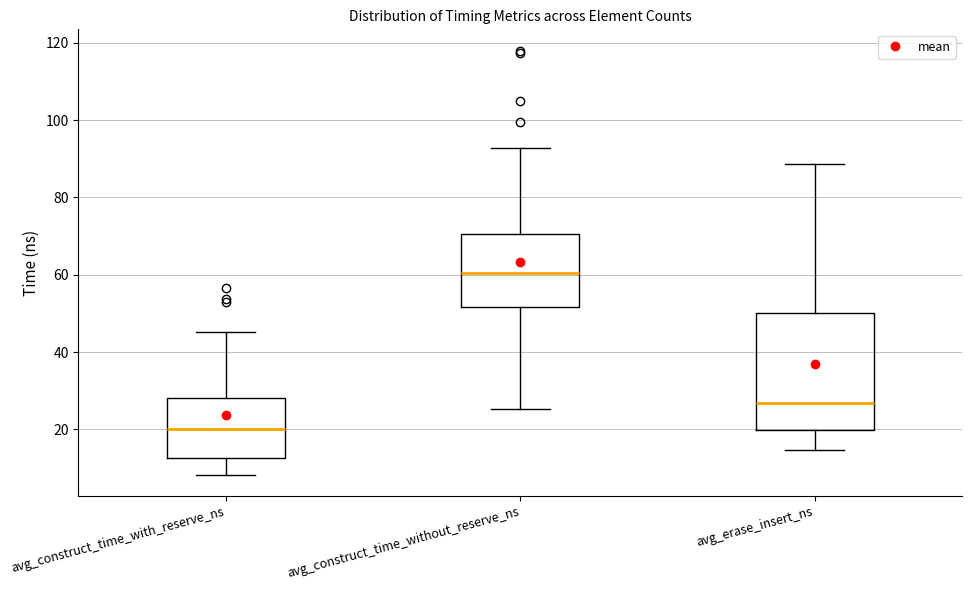

Reading left to right, read every box against the y-axis: the position of its median line, the range the box covers, and the ends of its whiskers. The values are not printed on the chart, so give them approximately, as read against the axis.

avg_construct_time_with_reserve_ns: median 20, box 12 to 28, whiskers 8 to 46
avg_construct_time_without_reserve_ns: median 60, box 52 to 70, whiskers 26 to 92
avg_erase_insert_ns: median 26, box 20 to 50, whiskers 14 to 88